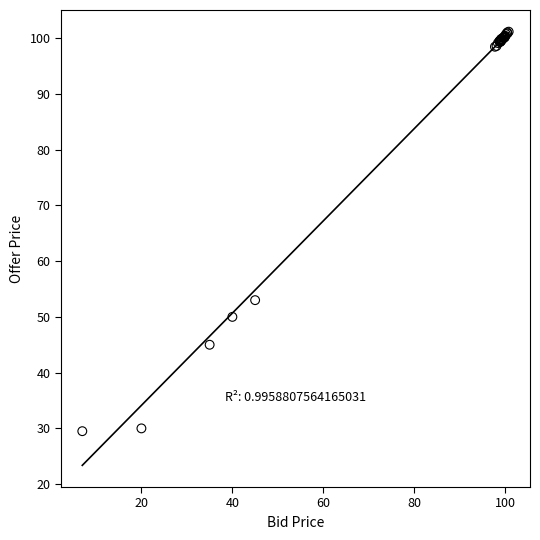

What Y value in the scatter plot is closest to 65?

53.0